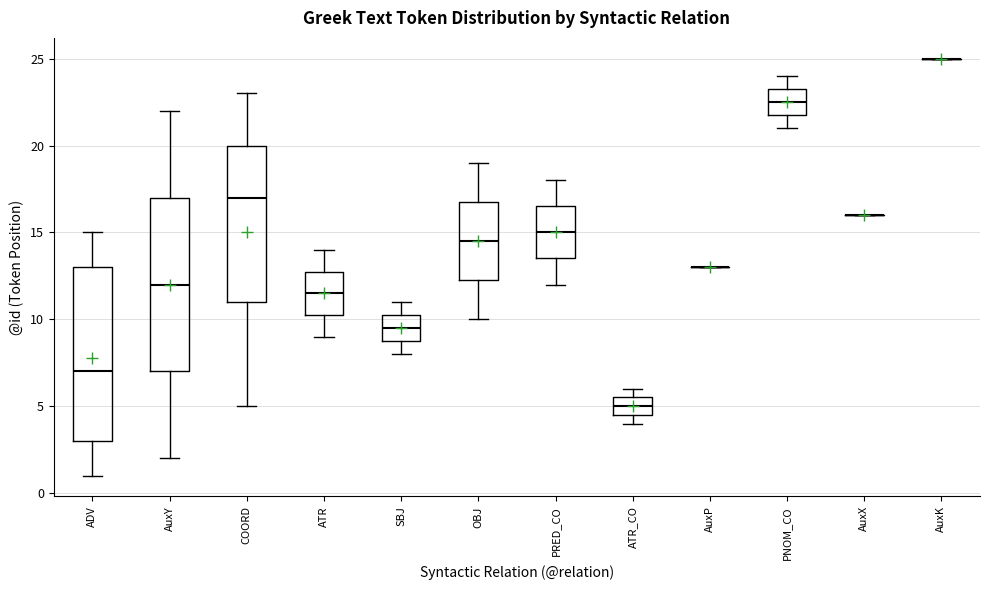

Where does the lower whisker of the box for OBJ end on the y-axis? The values are not printed on the chart, so give them approximately, as read against the axis.

10.0